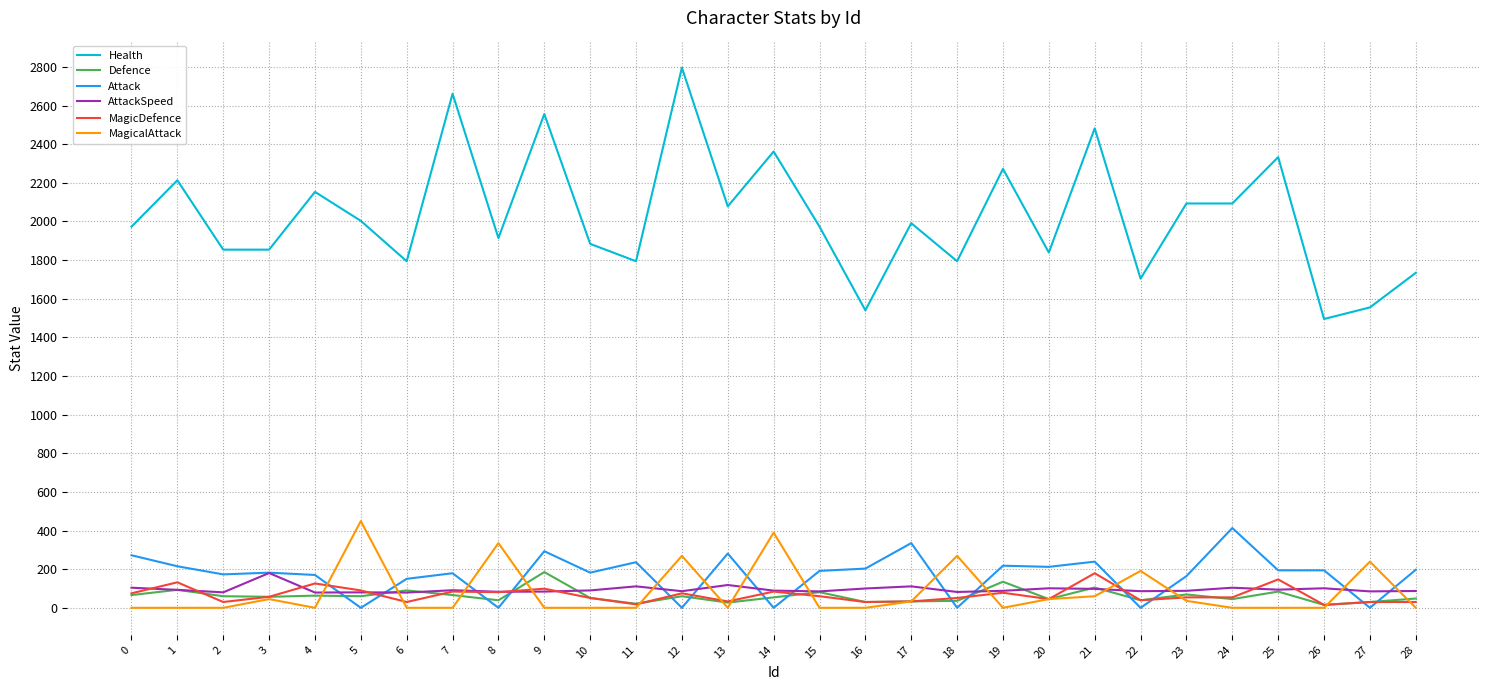

Which series has the largest range (max minus min)?

Health